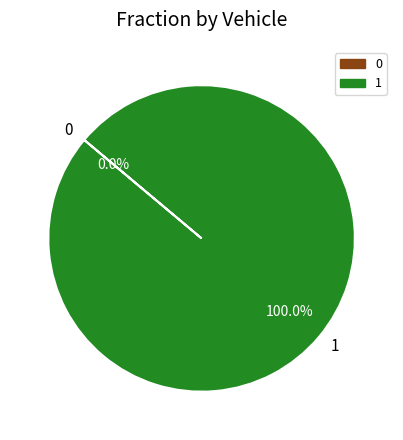

What is the majority slice?

1